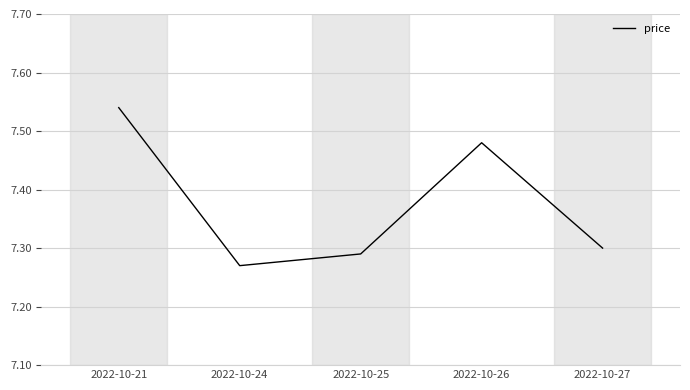

How many lines are shown in the chart?

1